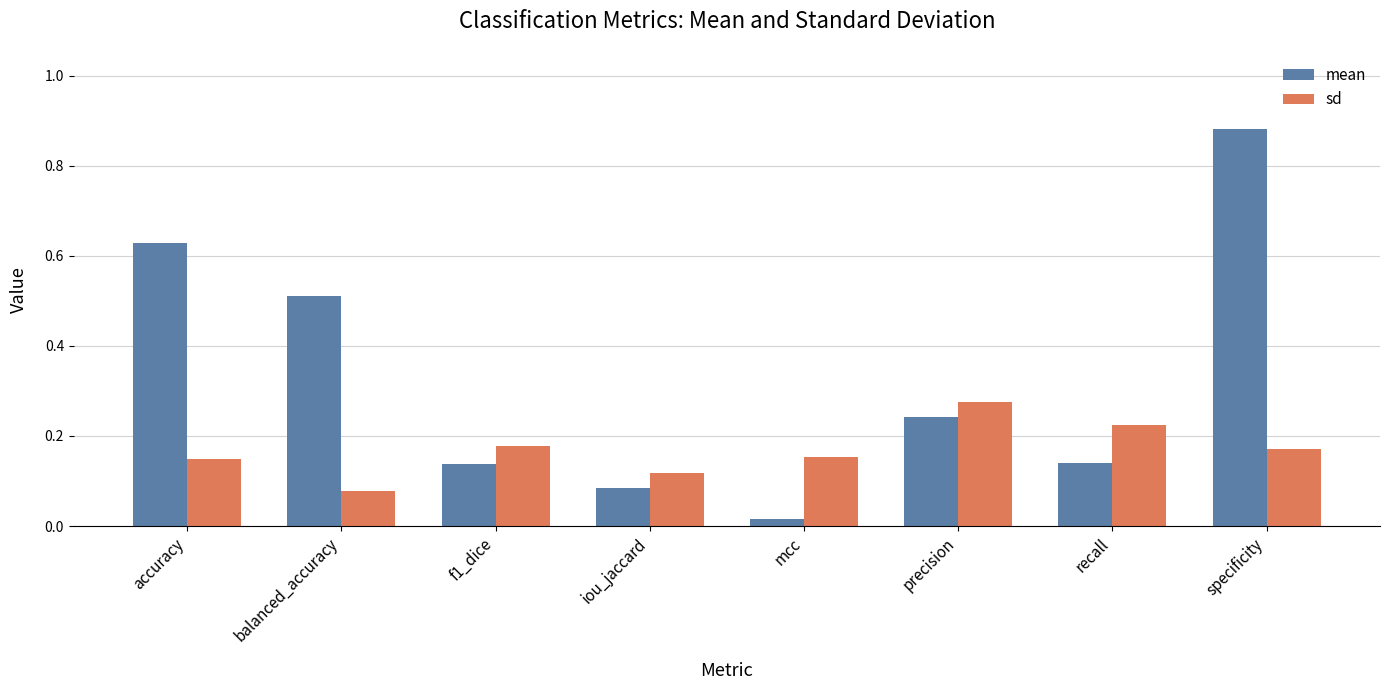

Which series has the widest spread of values?

mean